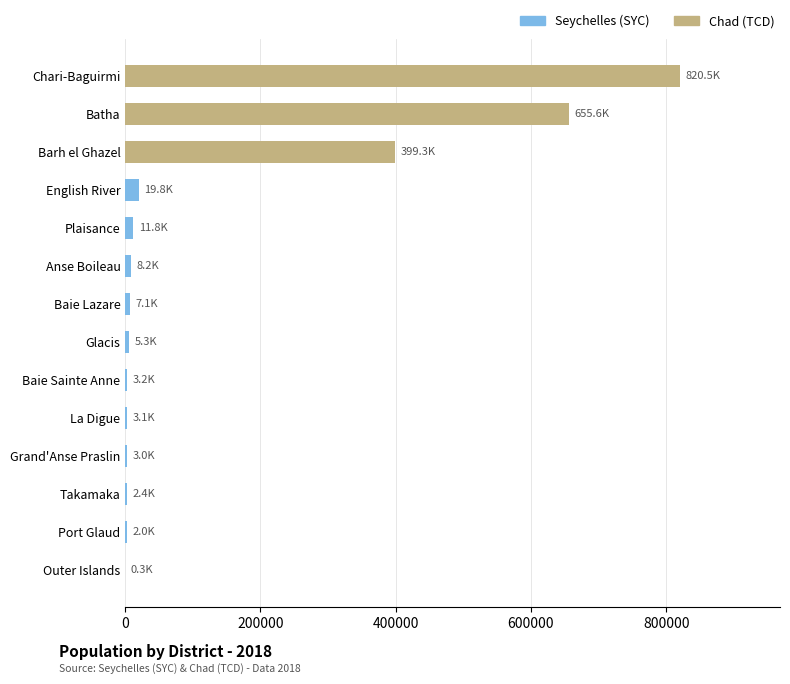

Count the number of data series in this chart.

1